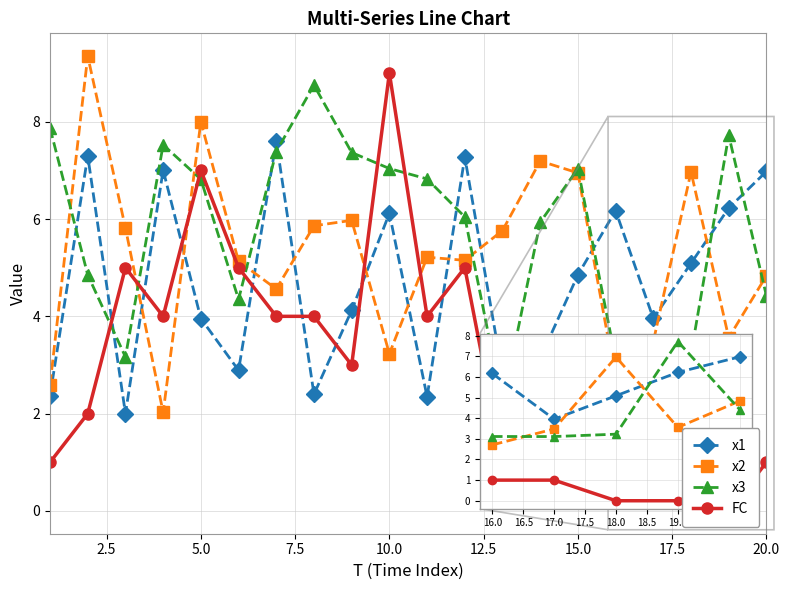

True or false: FC and x1 intersect in this chart.

True